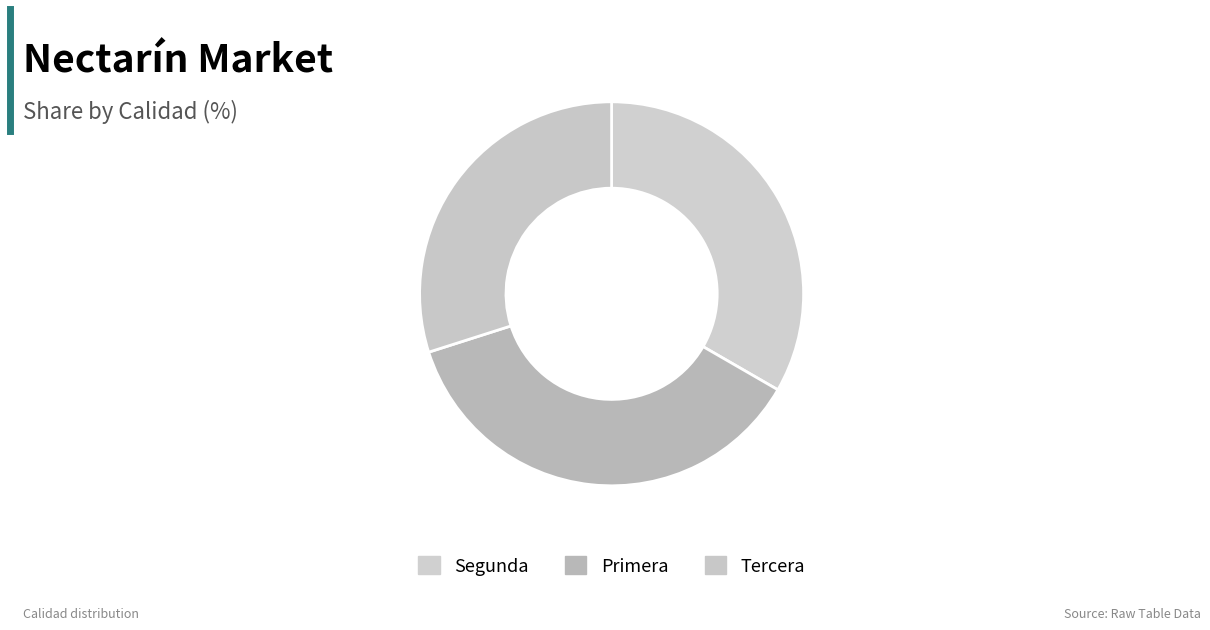

Approximately how many times larger is the value at Segunda compared to Tercera?

1.1